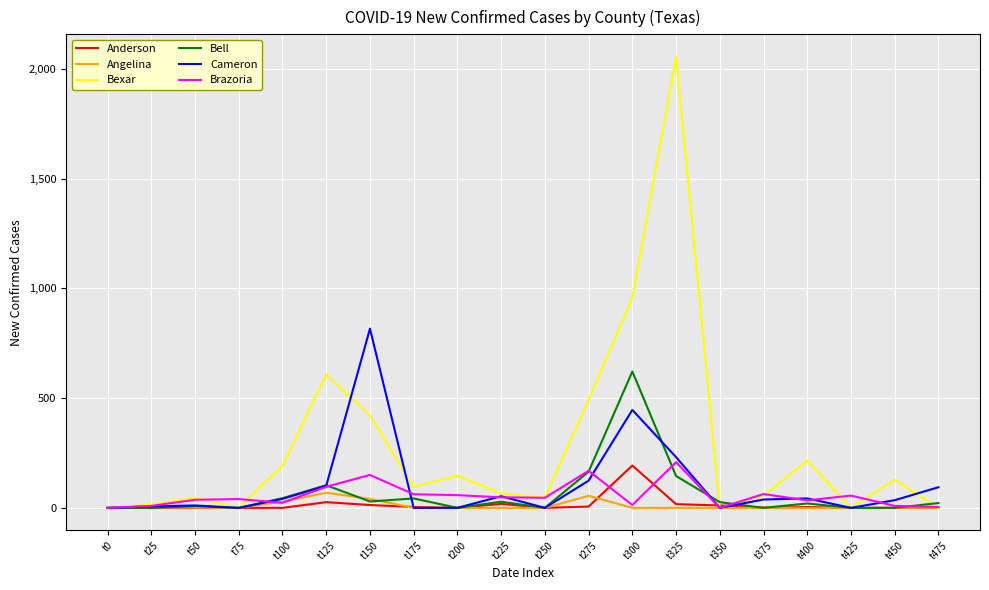

The Angelina series shows 0 at t200. True or false?

True